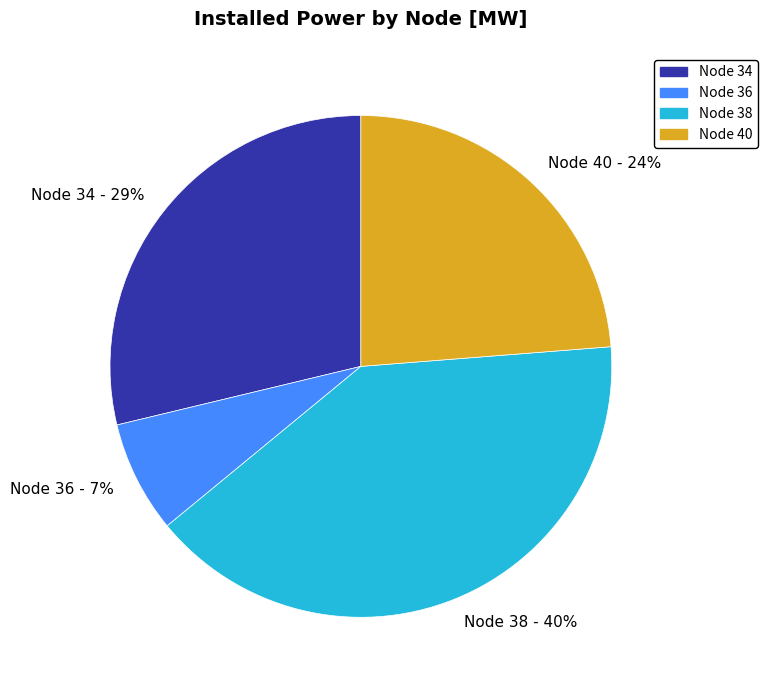

Which has a higher value, Node 40 or Node 38?

Node 38